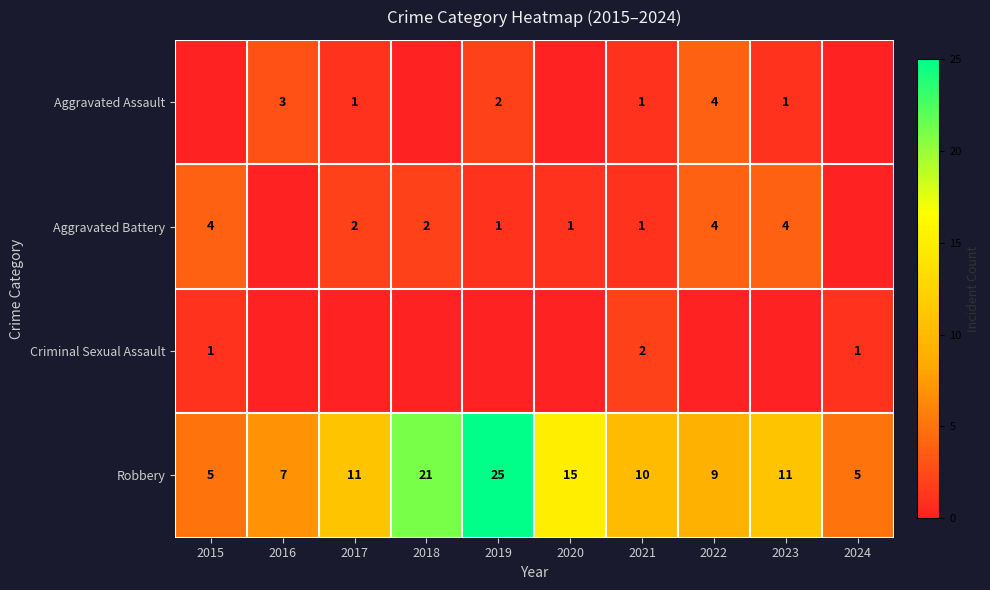

What is the sum of all Robbery values?

119